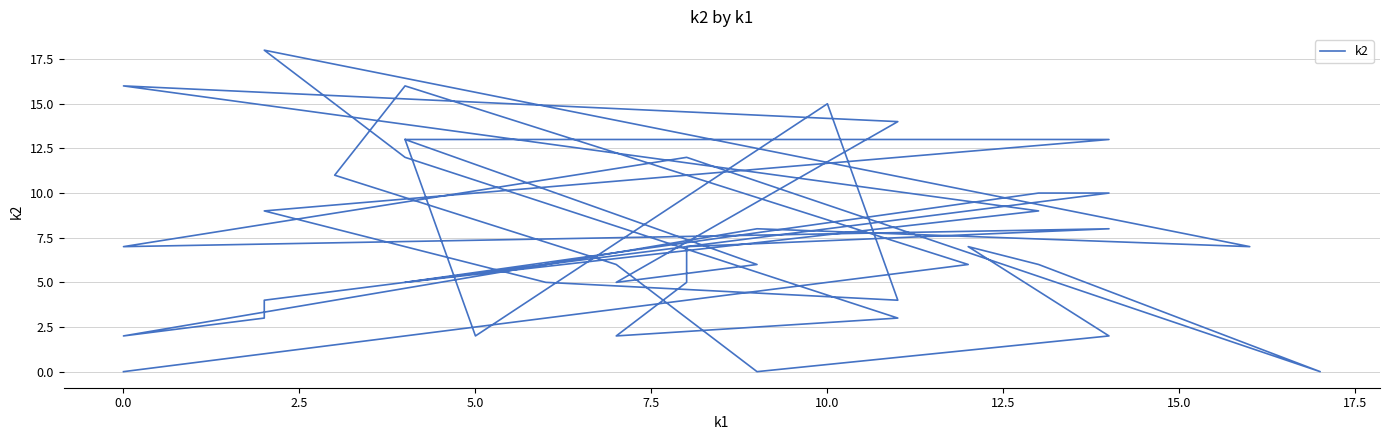

What position from the right is 5.0?

37